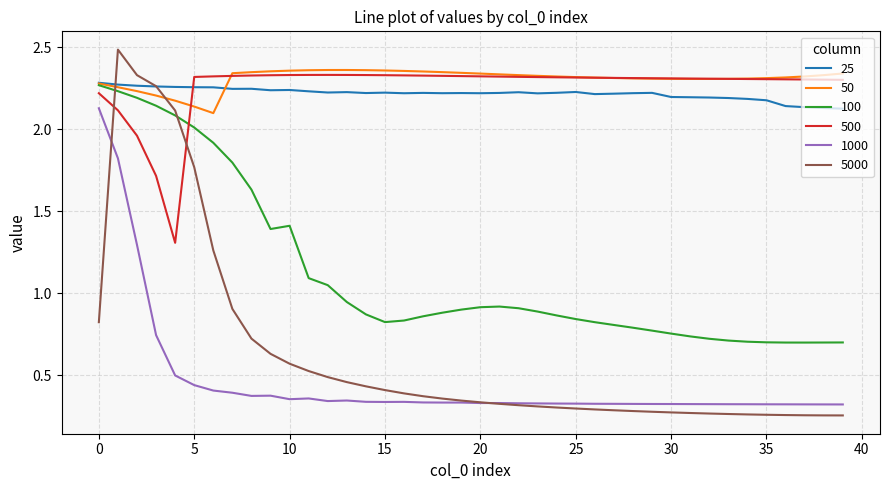

At how many categories does at least one series exceed 1?

40